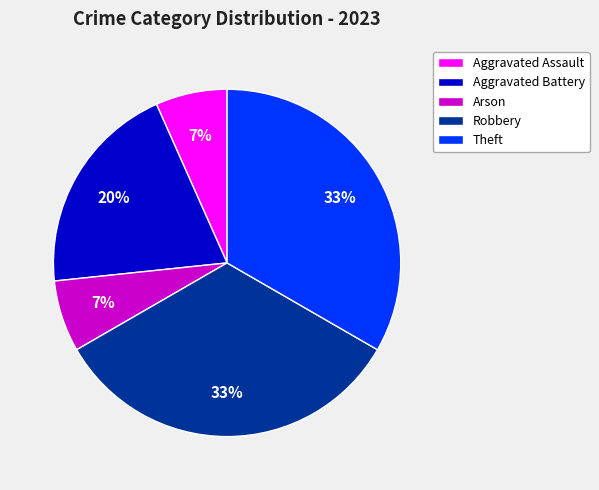

What is the ratio of the value at Robbery to the value at Theft?

1.0